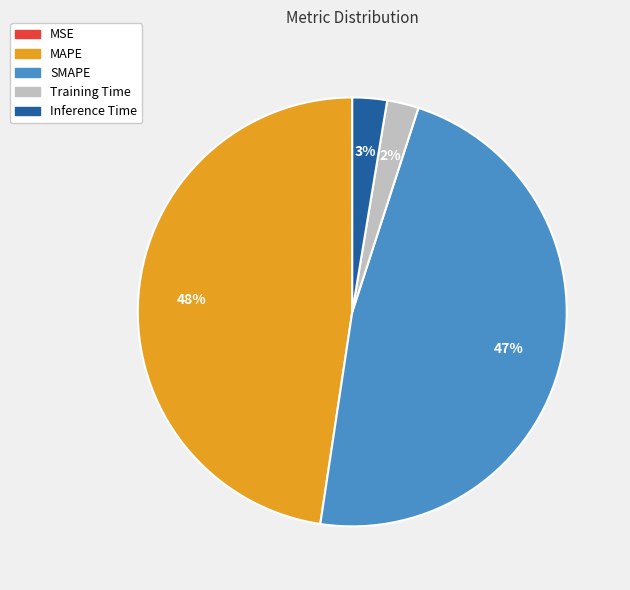

True or false: Training Time accounts for 8% of the total.

False